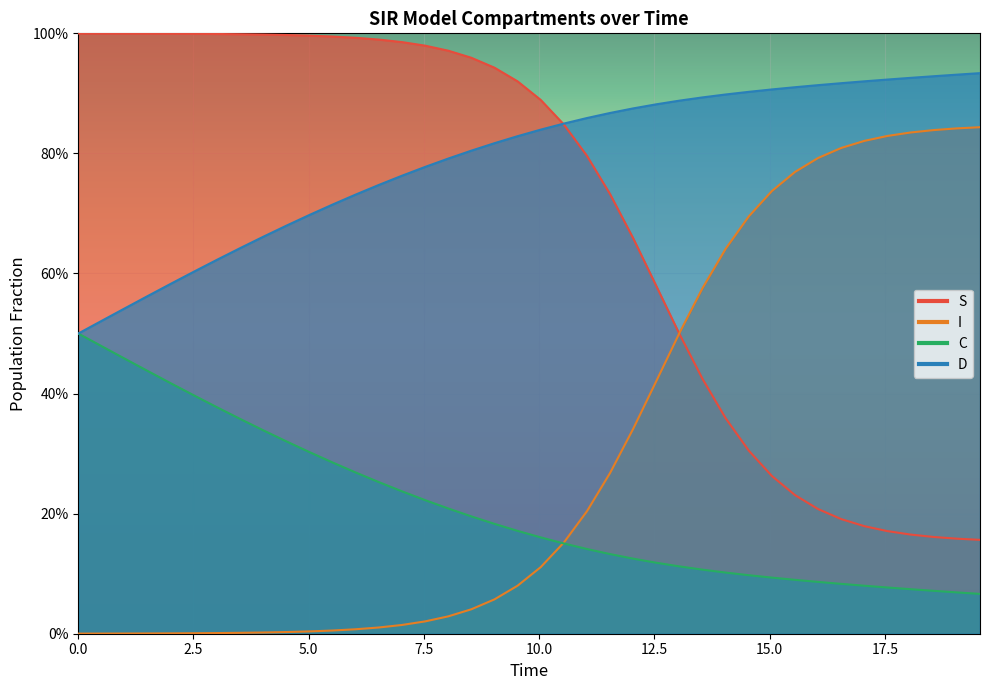

Rank the series by their average value, from lowest to highest.

C, I, S, D